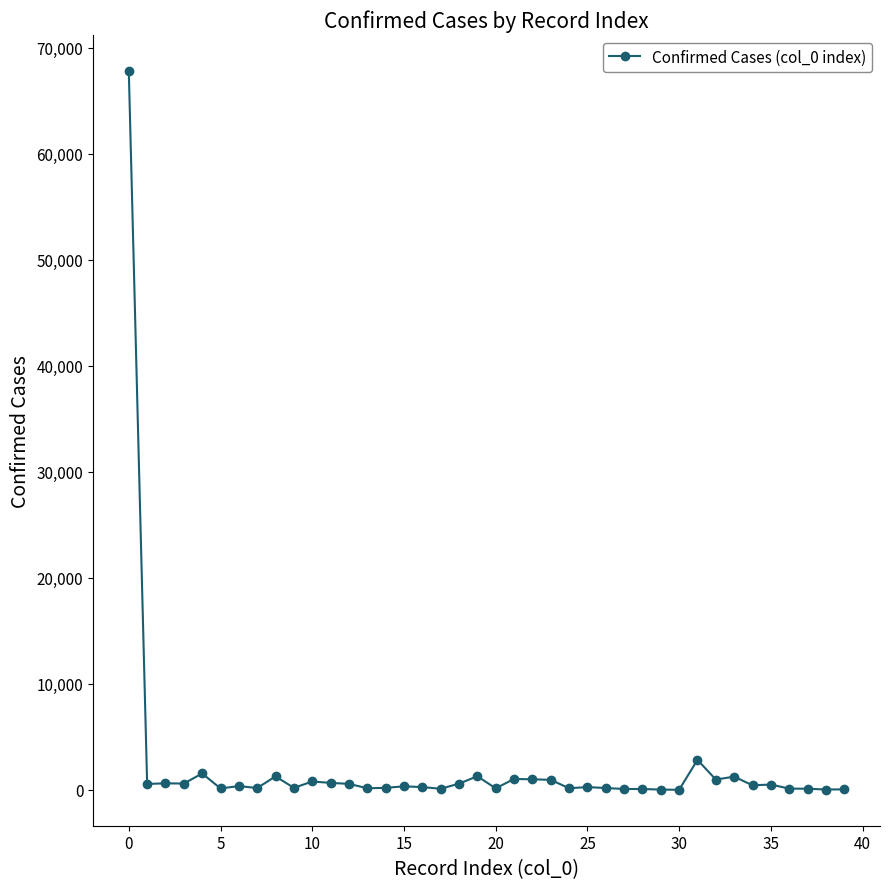

What is the average value?

2202